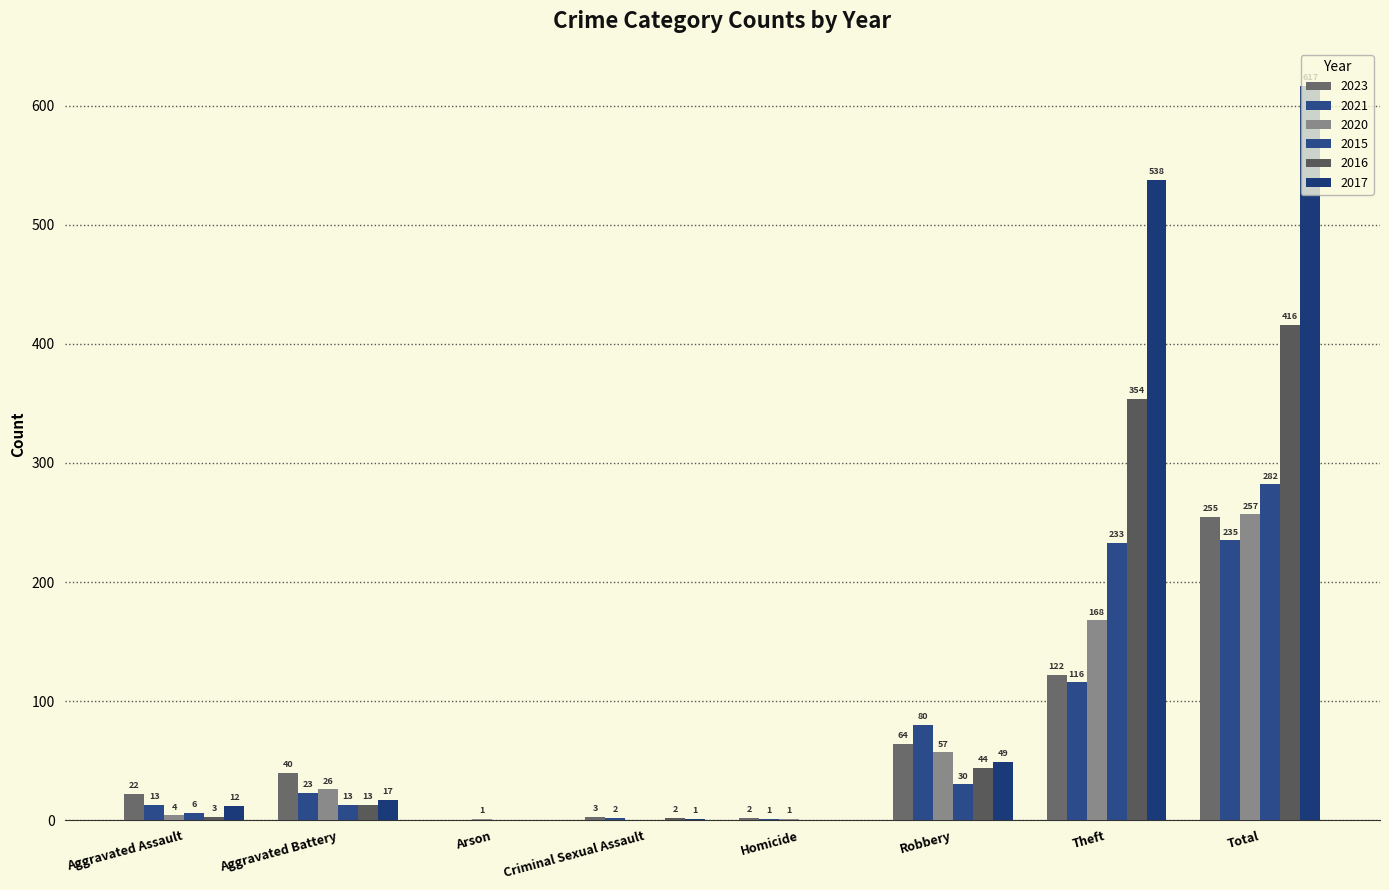

How many distinct data groups are displayed?

6